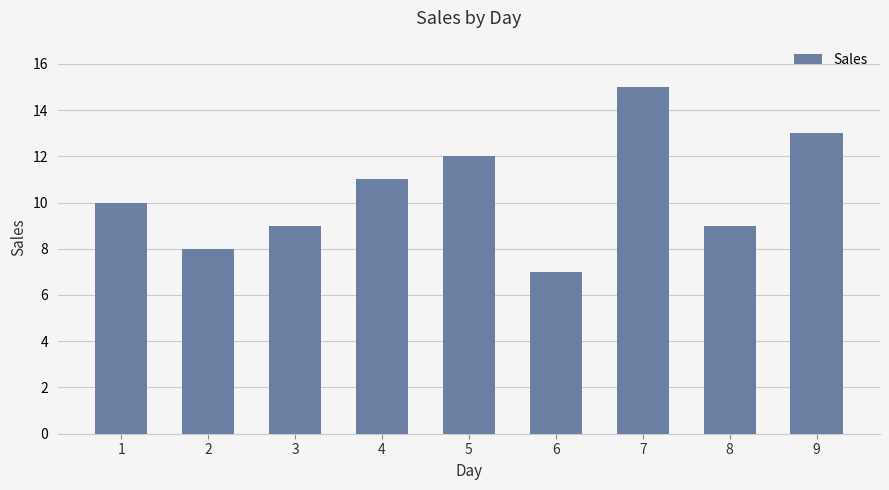

The value at 7 is 24. True or false?

False